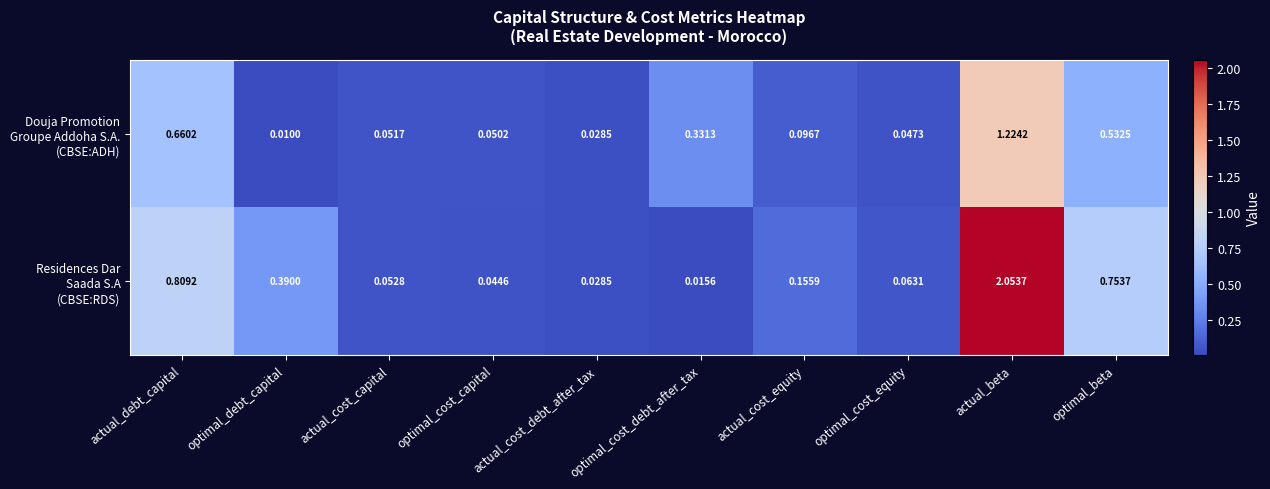

At which category does the chart reach its minimum across all series?

optimal_debt_capital